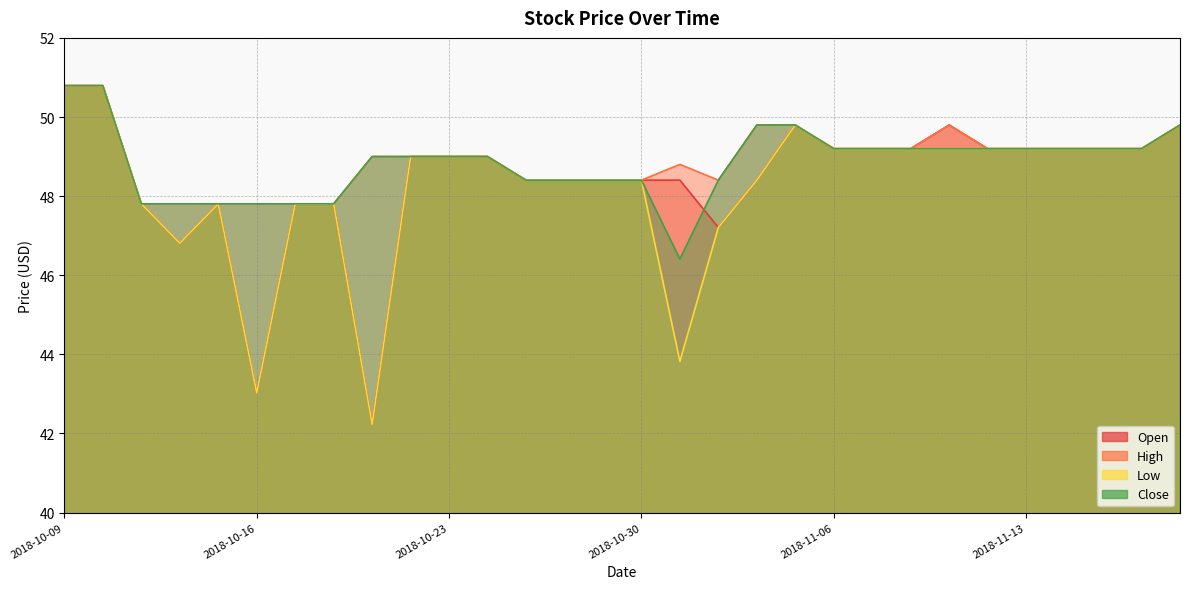

What is the greatest value displayed?

50.8